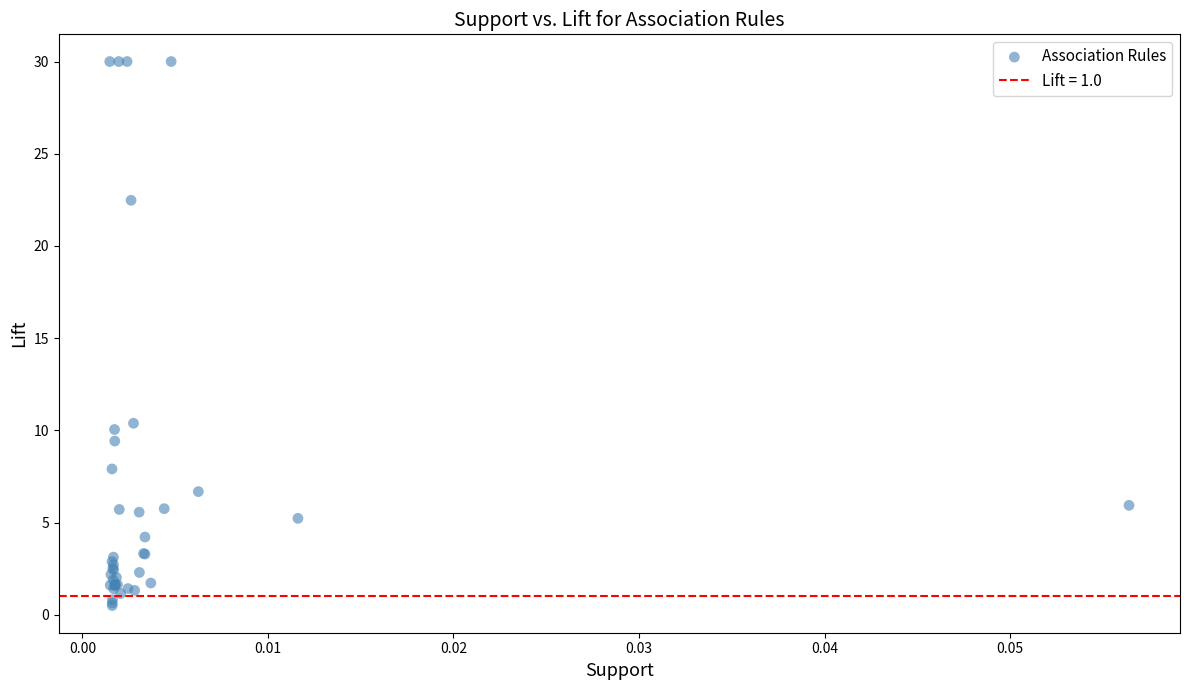

What Y value in the scatter plot is closest to 15?

10.4